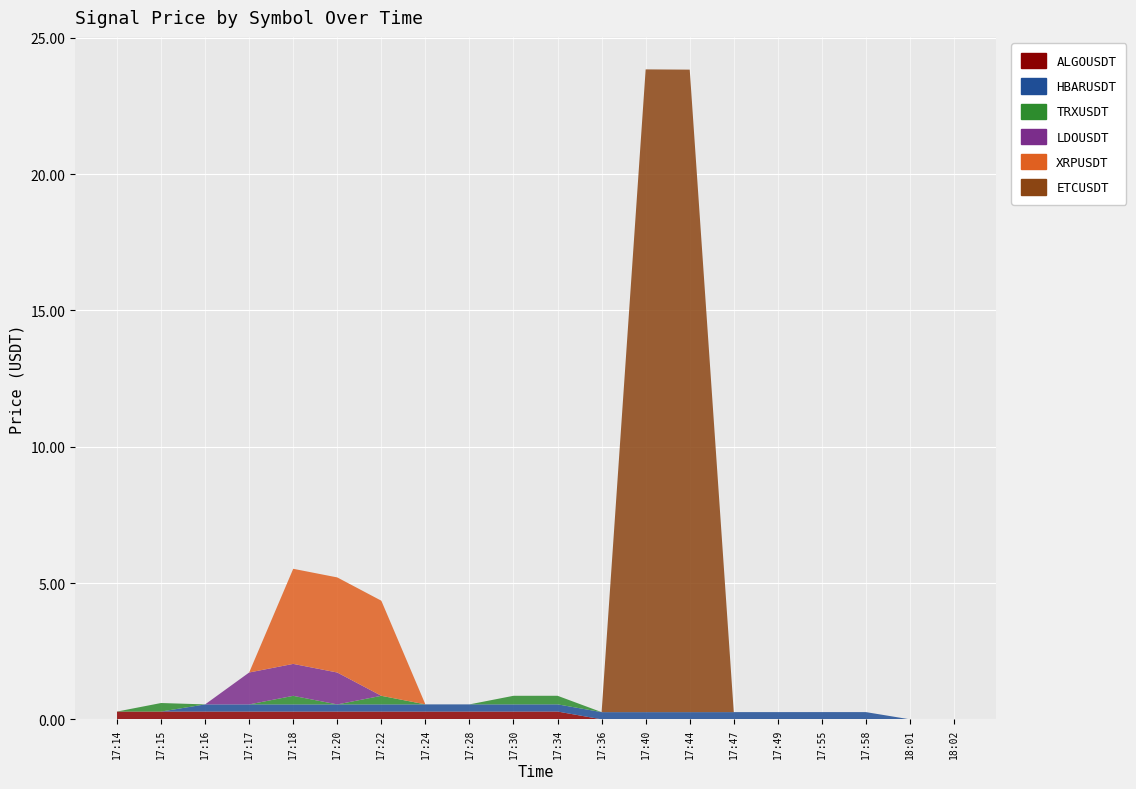

Reading left to right, extract all data points from this chart.

ALGOUSDT: 0.3	0.3	0.3	0.3	0.3	0.3	0.3	0.3	0.3	0.3	0.3	0.0	0.0	0.0	0.0	0.0	0.0	0.0	0.0	0.0
HBARUSDT: 0.0	0.0	0.3	0.3	0.3	0.3	0.3	0.3	0.3	0.3	0.3	0.3	0.3	0.3	0.3	0.3	0.3	0.3	0.0	0.0
TRXUSDT: 0.0	0.3	0.0	0.0	0.3	0.0	0.3	0.0	0.0	0.3	0.3	0.0	0.0	0.0	0.0	0.0	0.0	0.0	0.0	0.0
LDOUSDT: 0.0	0.0	0.0	1.2	1.2	1.2	0.0	0.0	0.0	0.0	0.0	0.0	0.0	0.0	0.0	0.0	0.0	0.0	0.0	0.0
XRPUSDT: 0.0	0.0	0.0	0.0	3.5	3.5	3.5	0.0	0.0	0.0	0.0	0.0	0.0	0.0	0.0	0.0	0.0	0.0	0.0	0.0
ETCUSDT: 0.0	0.0	0.0	0.0	0.0	0.0	0.0	0.0	0.0	0.0	0.0	0.0	23.6	23.6	0.0	0.0	0.0	0.0	0.0	0.0